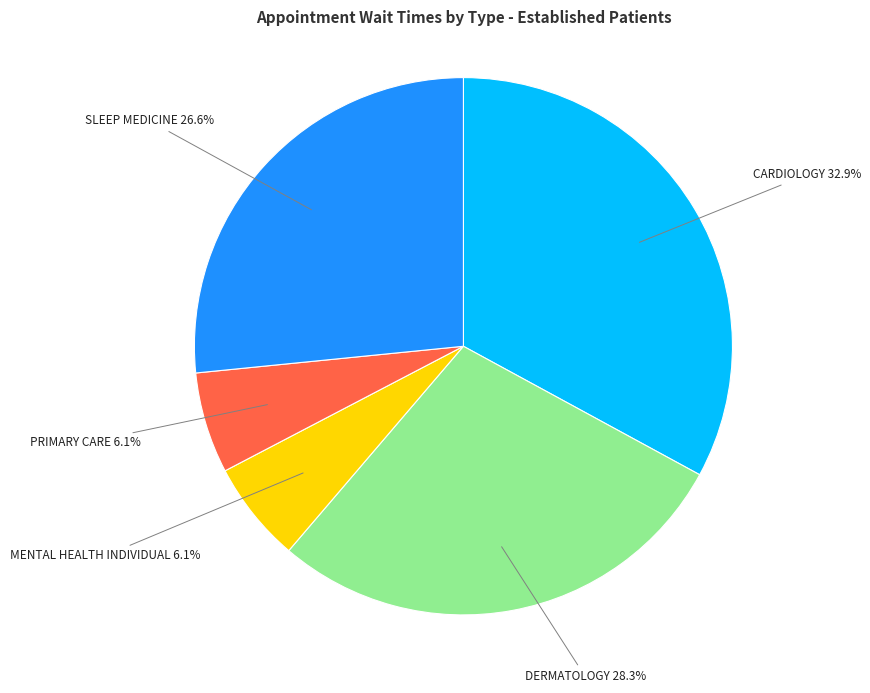

Does any single category account for the majority?

No